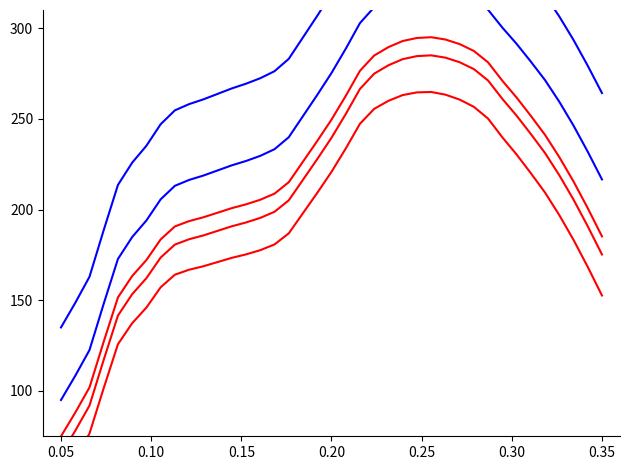

What is the minimum value for blue_upper?

135.0